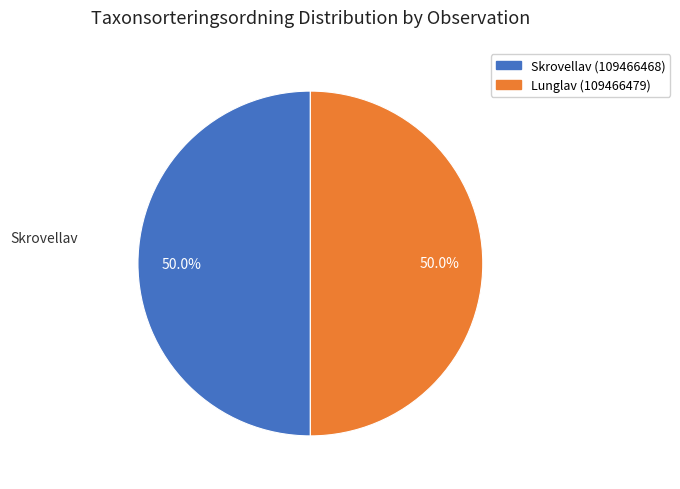

To the nearest percent, what is the average slice percentage?

50%